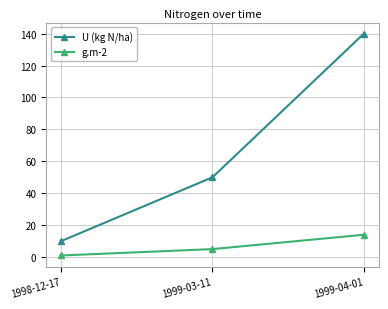

What is the difference between the highest and lowest values at 1999-04-01?

126